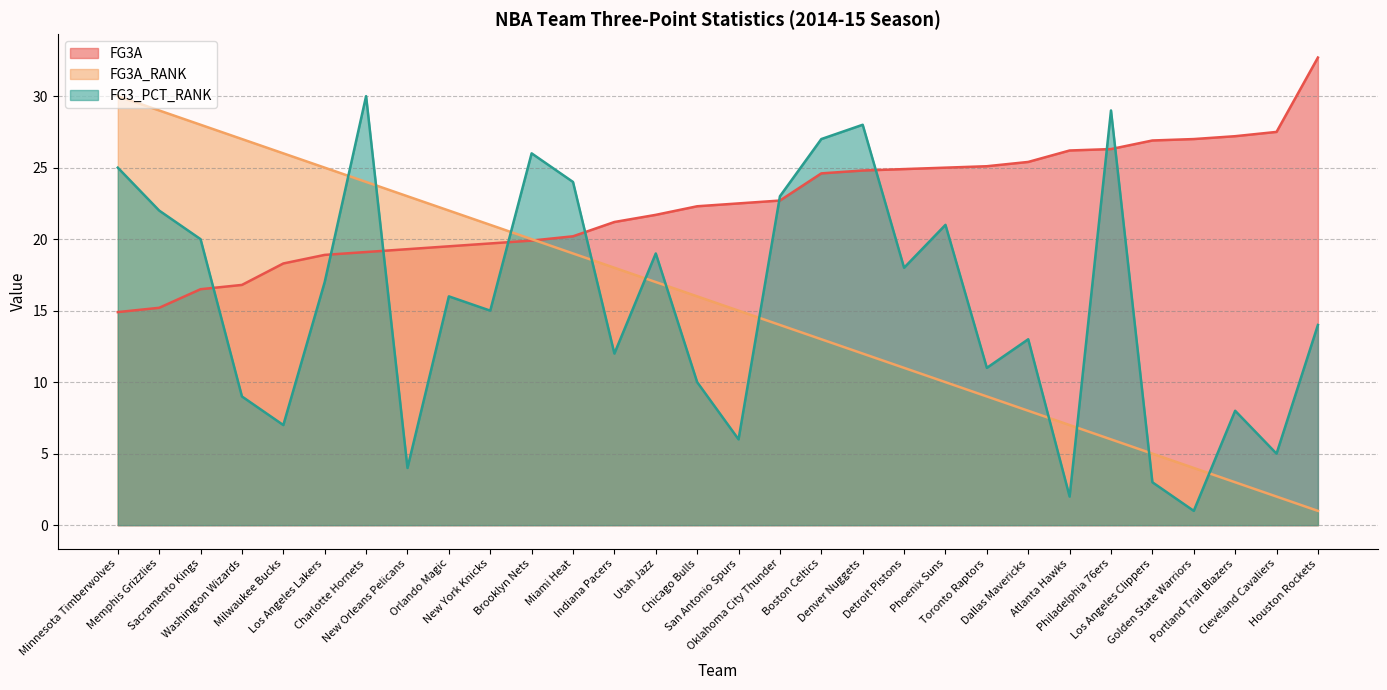

The value of FG3A_RANK at Detroit Pistons is 11.0. True or false?

True